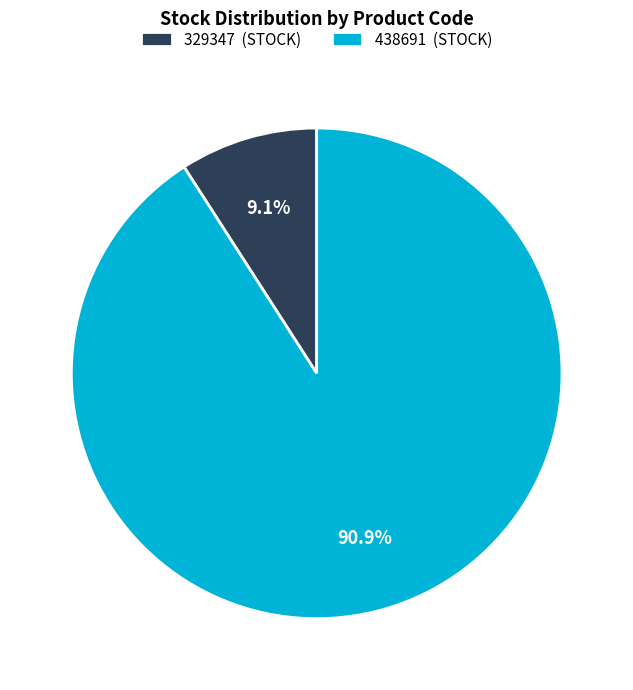

What is the ratio of the value at 438691 to the value at 329347?

10.0